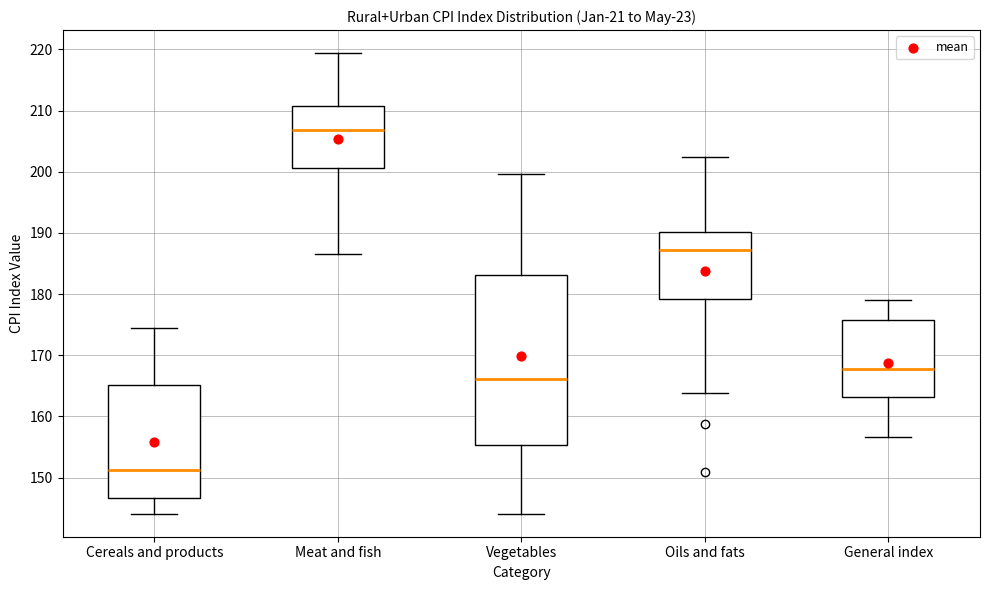

Which box's median line is the lowest?

Cereals and products